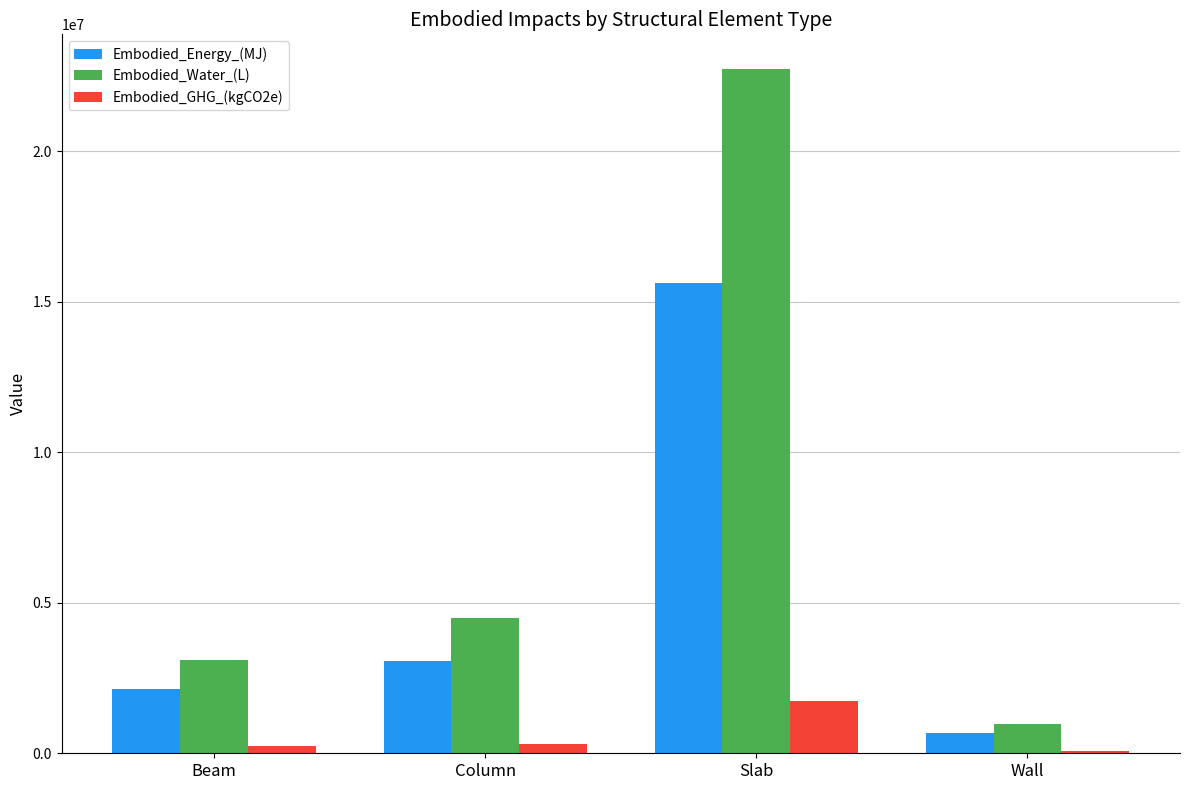

What is the maximum value shown in the chart?

22741568.9